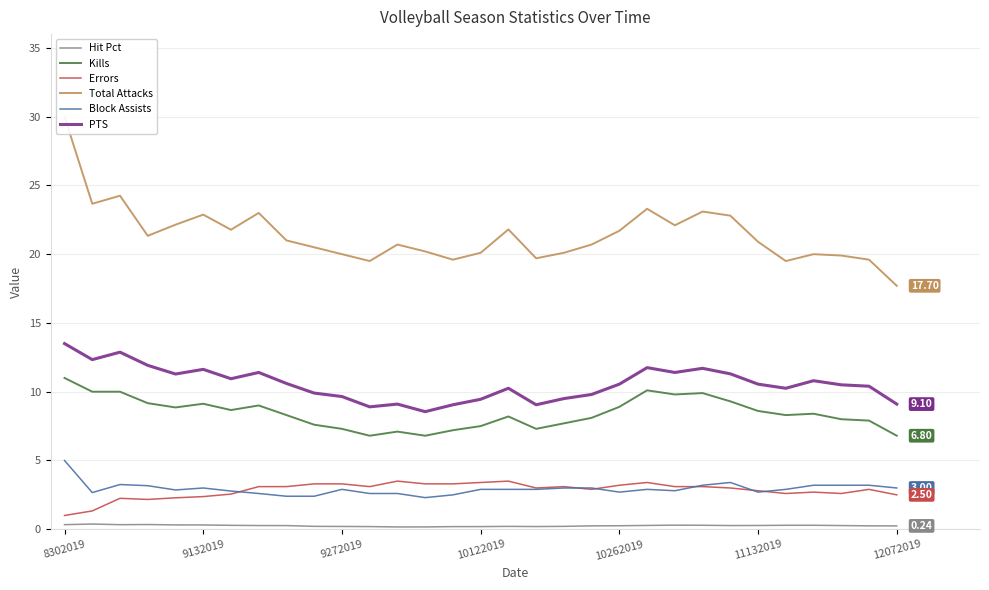

Which category has the lowest value in the Errors series?

8302019